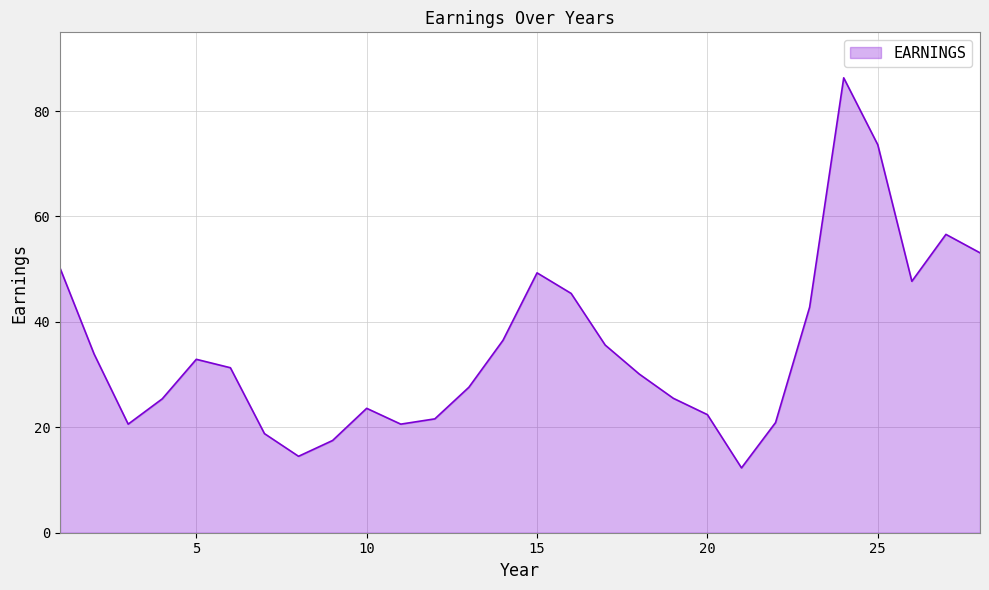

What is the smallest value displayed?

12.3